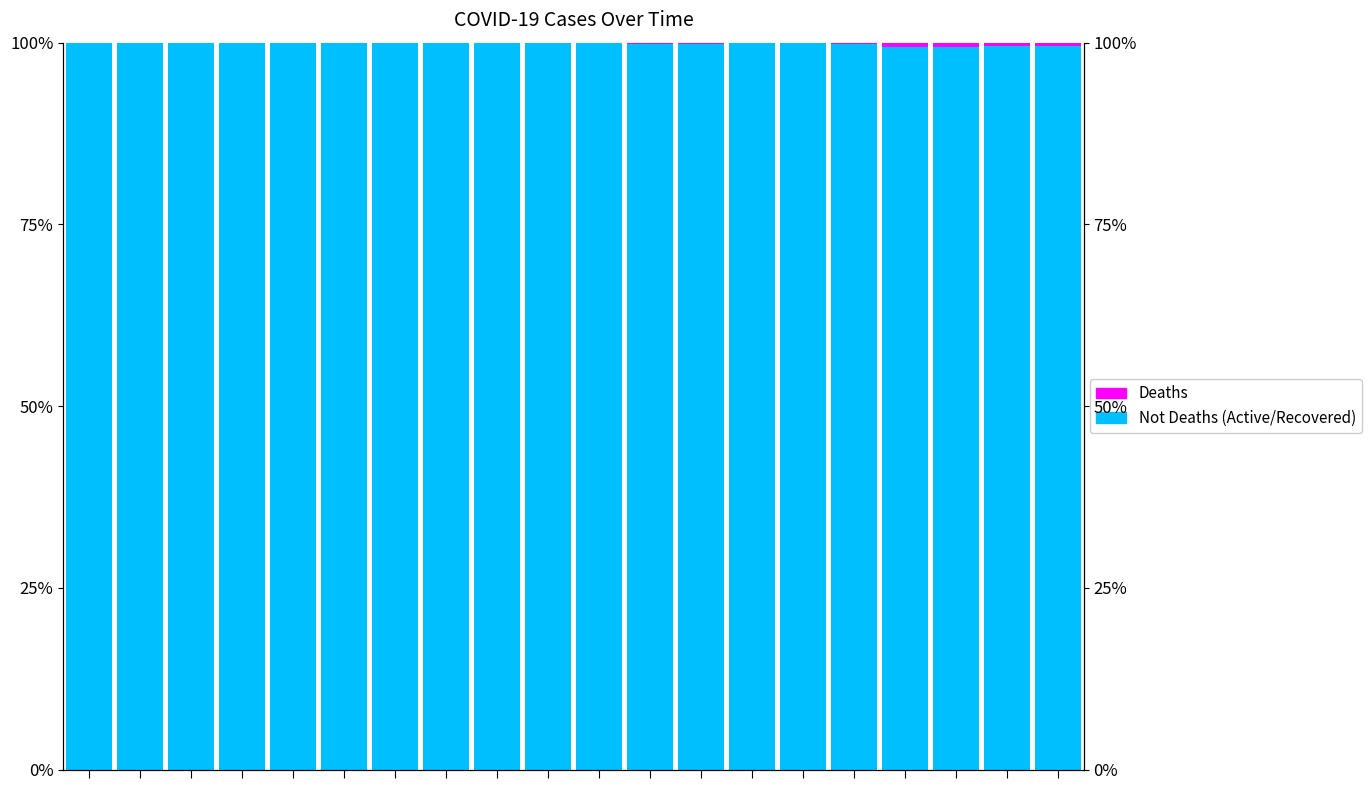

The Not Deaths (Active/Recovered) series shows 29.8 at 6. True or false?

False